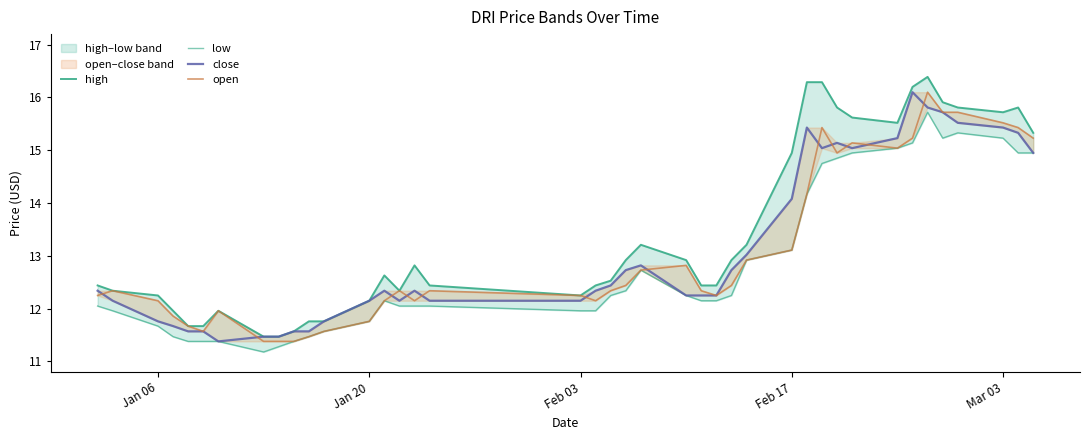

True or false: low has more than 2 points higher than both neighbors.

True